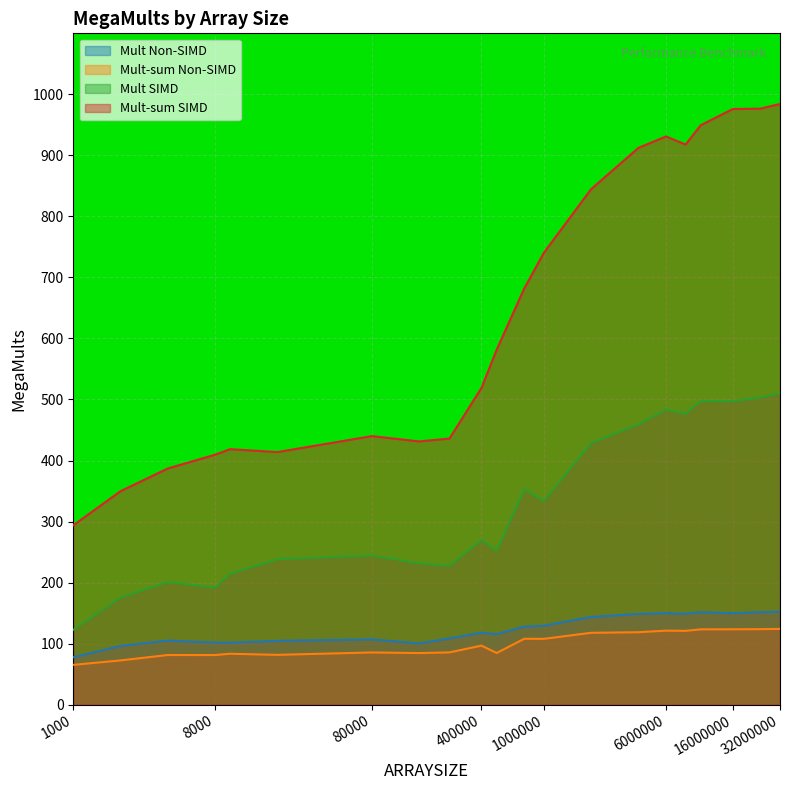

Rank the categories by Mult Non-SIMD value from highest to lowest.

32000000, 24000000, 10000000, 6000000, 16000000, 8000000, 4000000, 2000000, 1000000, 750000, 400000, 500000, 250000, 80000, 4000, 20000, 8000, 10000, 160000, 2000, 1000